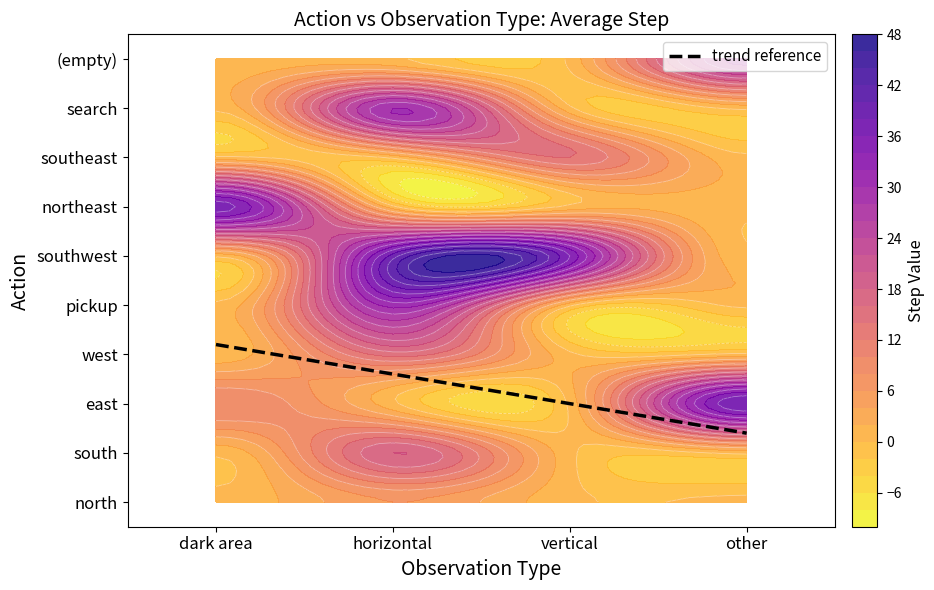

Count the search values in the range 0 to 30.

4